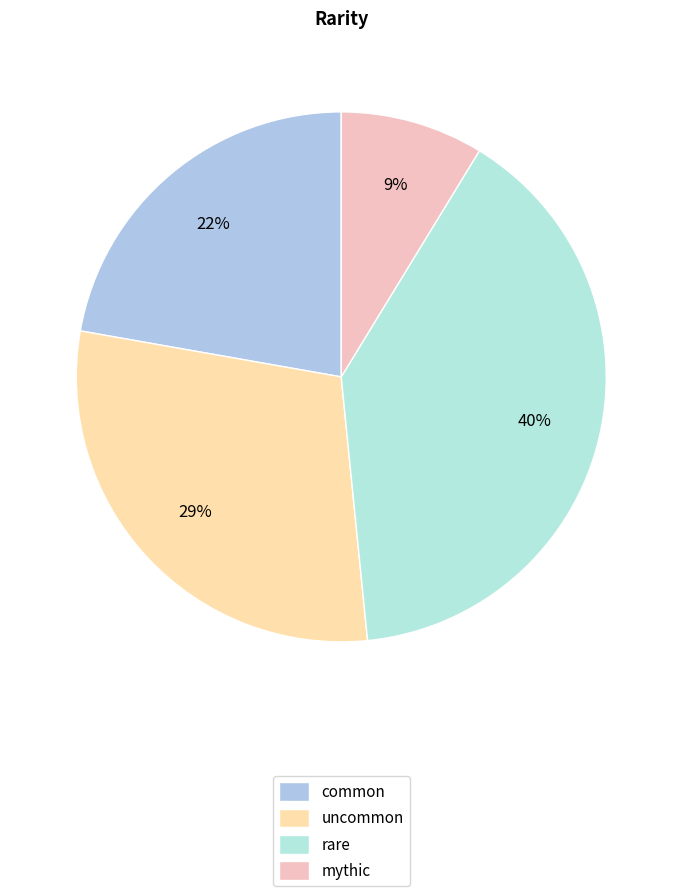

Count the number of slices in the pie.

4